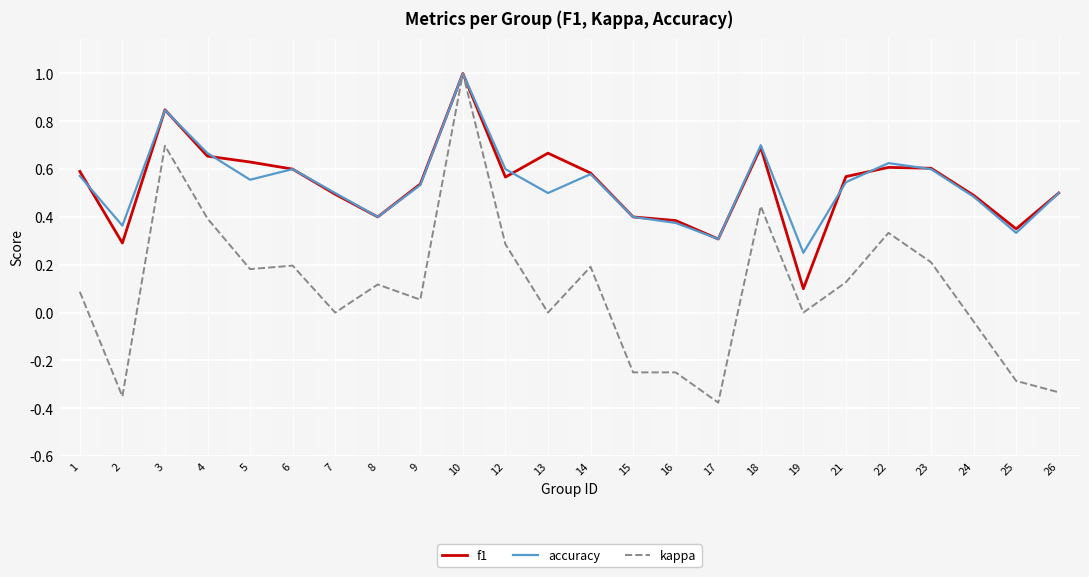

At how many categories does at least one series exceed 0?

24